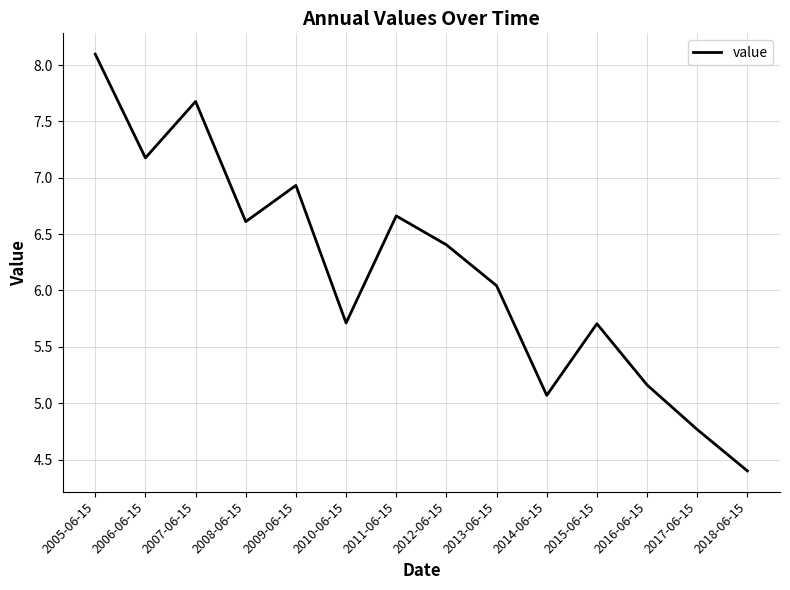

What is the smallest value displayed?

4.4